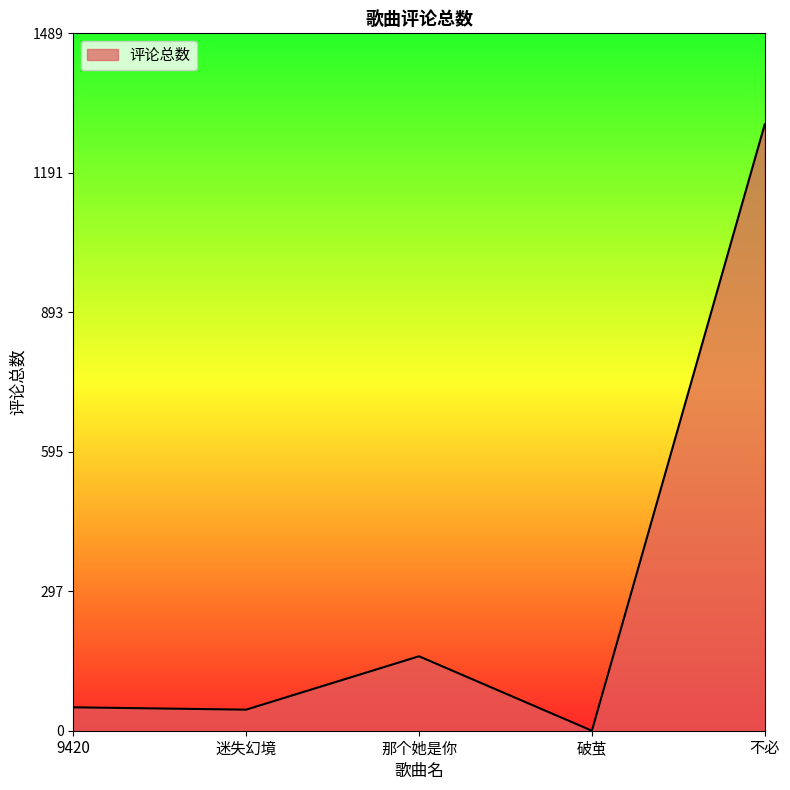

What is the average value?

310